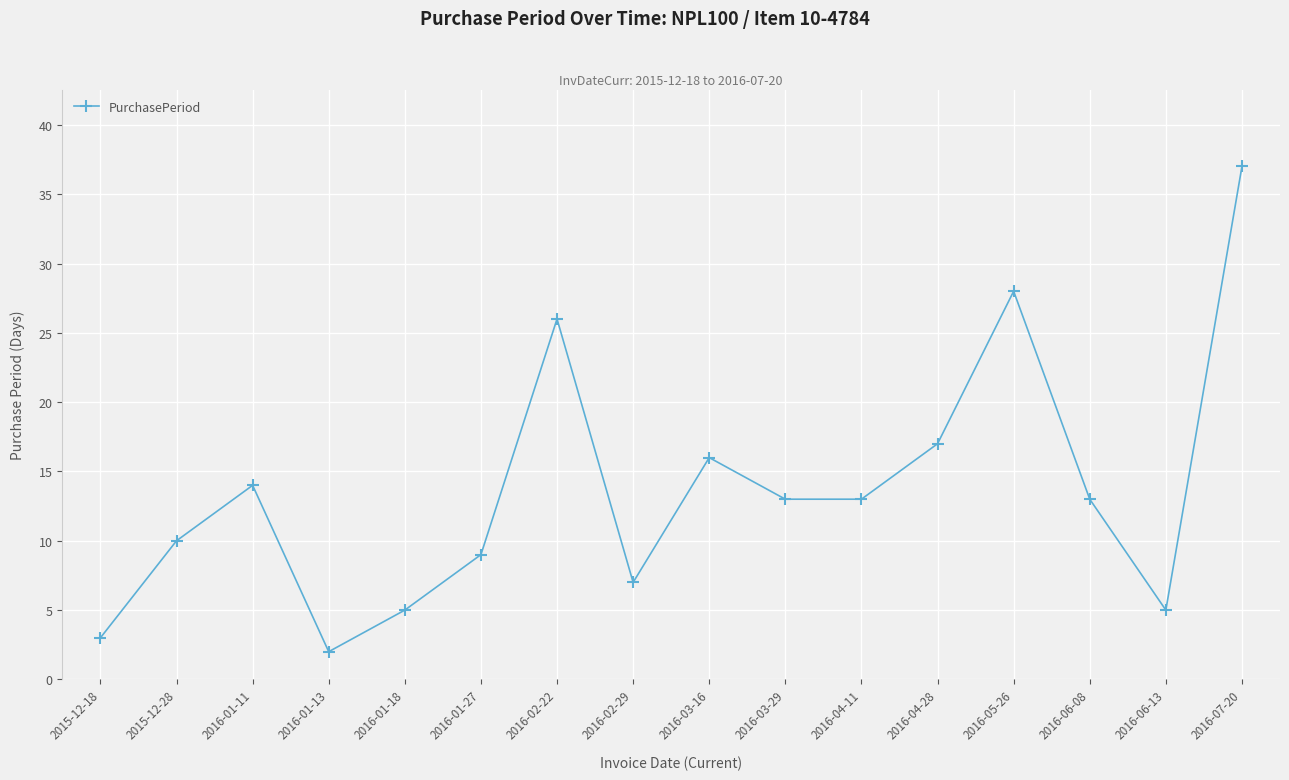

True or false: the data has more than 1 interior local peaks.

True